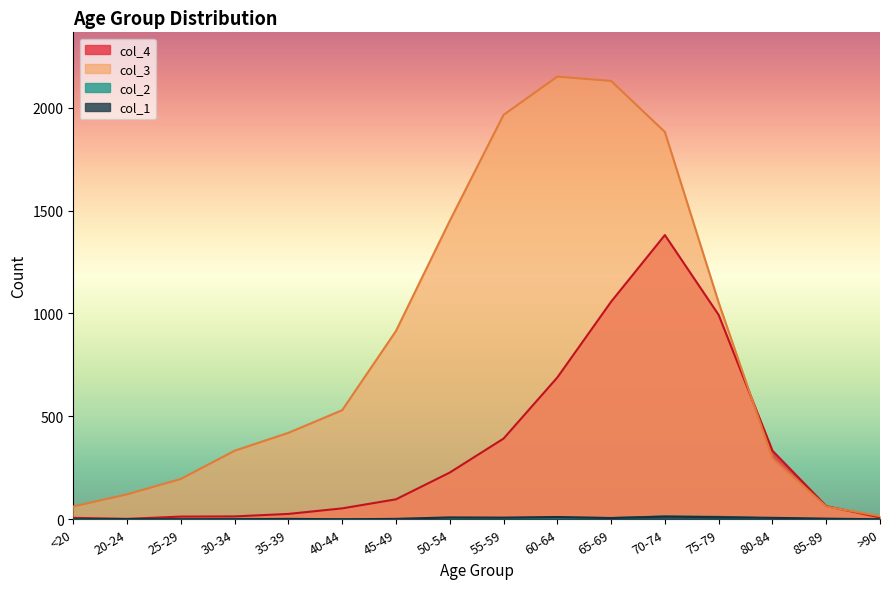

At which label does col_3 reach its peak?

60-64